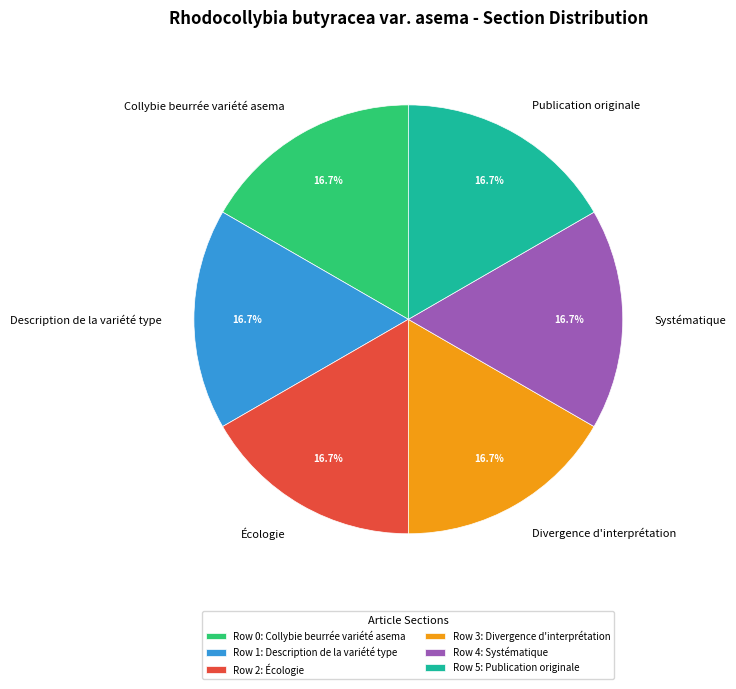

To the nearest percent, what is the average slice percentage?

17%